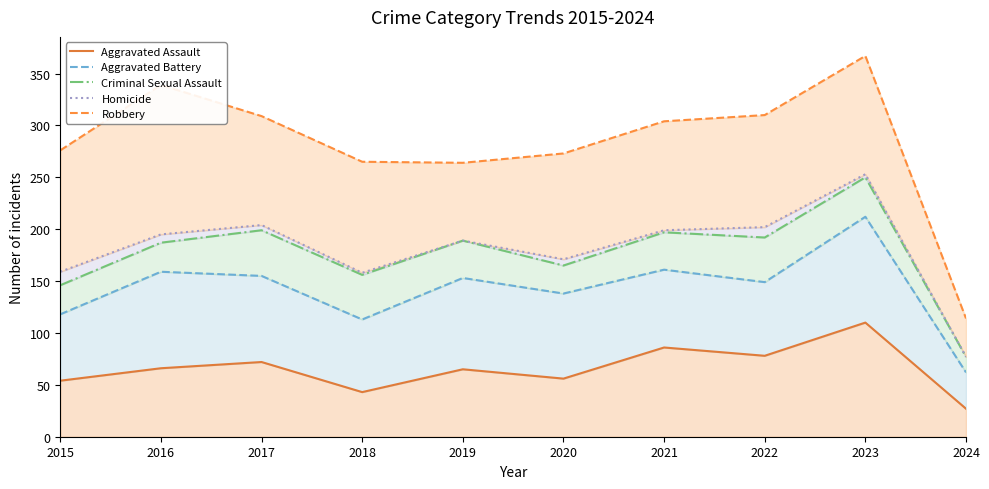

Reading left to right, transcribe all the data shown in this chart.

Aggravated Assault: 54	66	72	43	65	56	86	78	110	27
Aggravated Battery: 118	159	155	113	153	138	161	149	212	62
Criminal Sexual Assault: 146	187	199	156	189	165	197	192	250	77
Homicide: 159	195	204	158	189	171	199	202	253	77
Robbery: 276	339	309	265	264	273	304	310	367	114